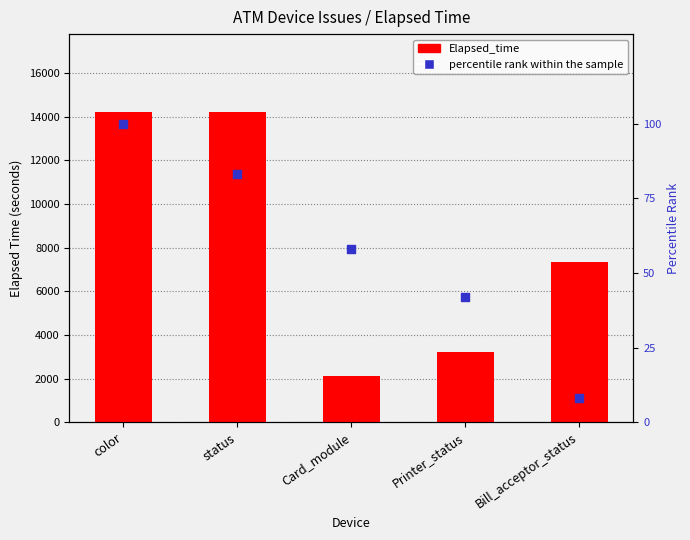

Which series has the widest spread of Y values?

Elapsed_time